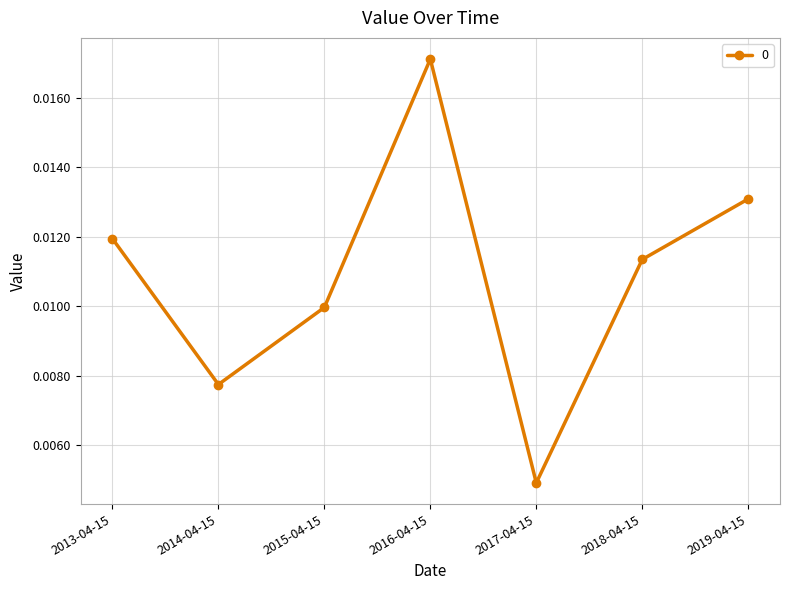

Count the values in the range 0 to 1.

7